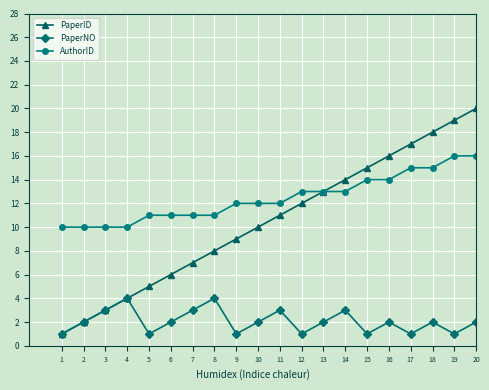

True or false: PaperID has more than 1 interior local peaks.

False